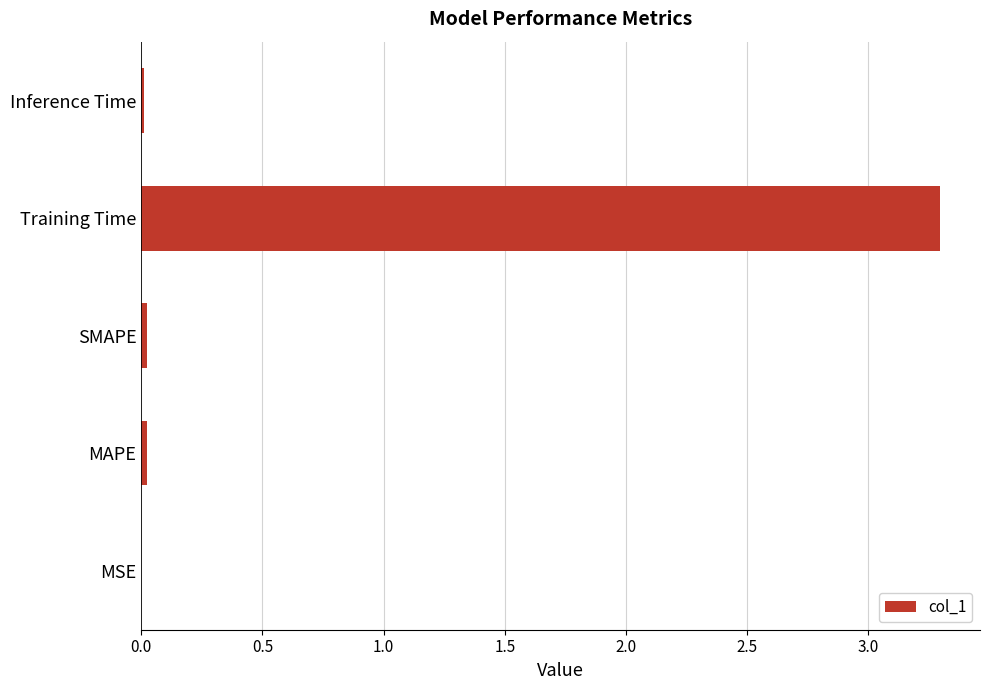

Is it true that the value at Training Time is 3.3?

True